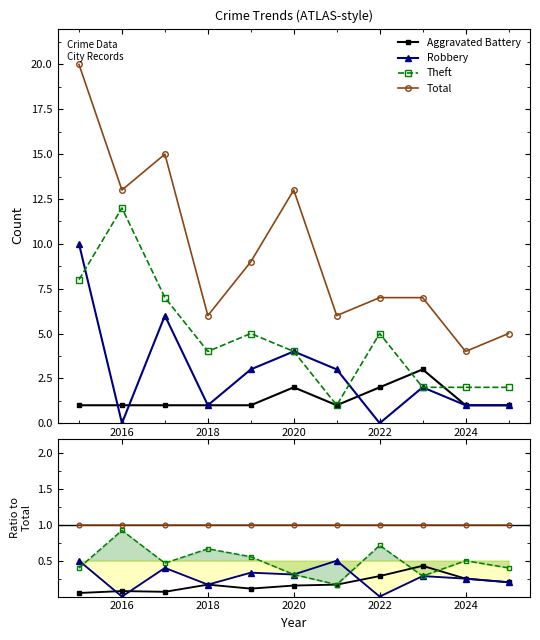

Which category has the lowest value across all series?

2016